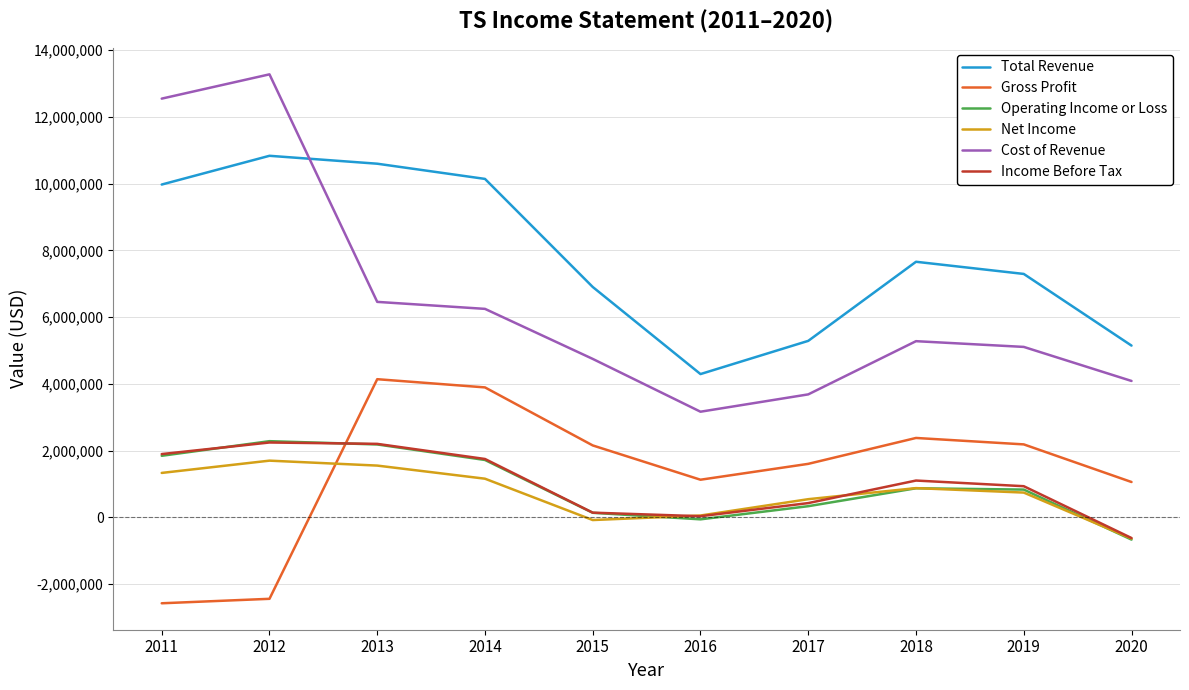

What is the smallest value displayed?

-2574300